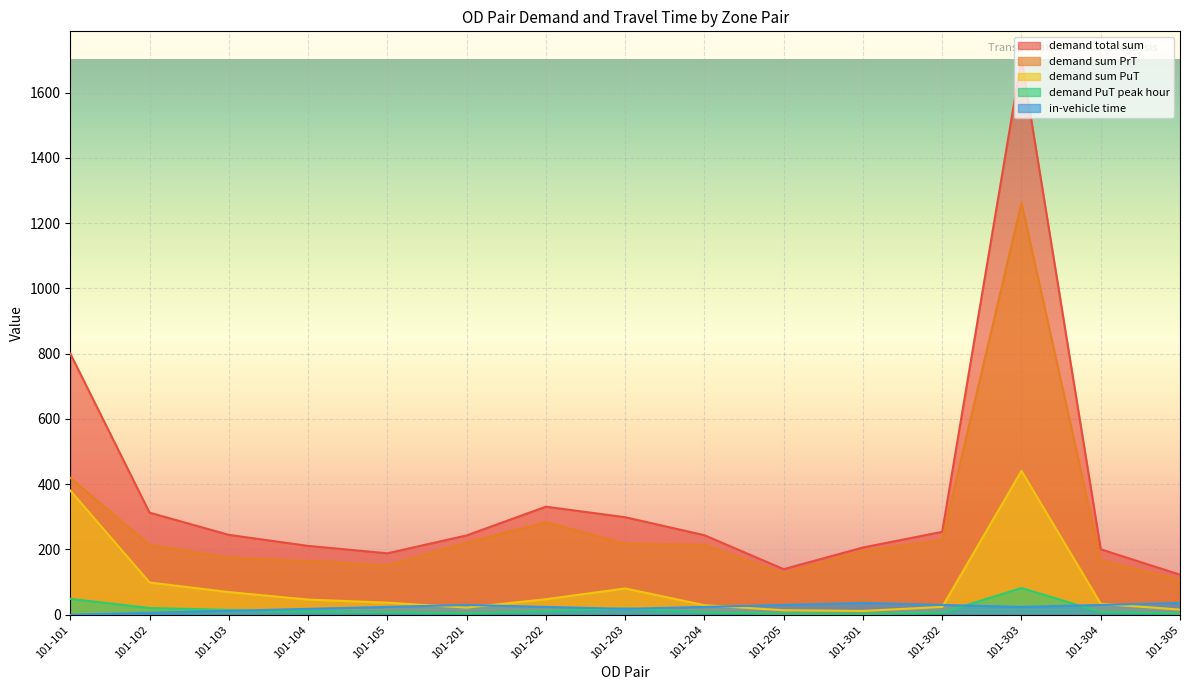

What is the average value of the demand sum PrT series?

276.5